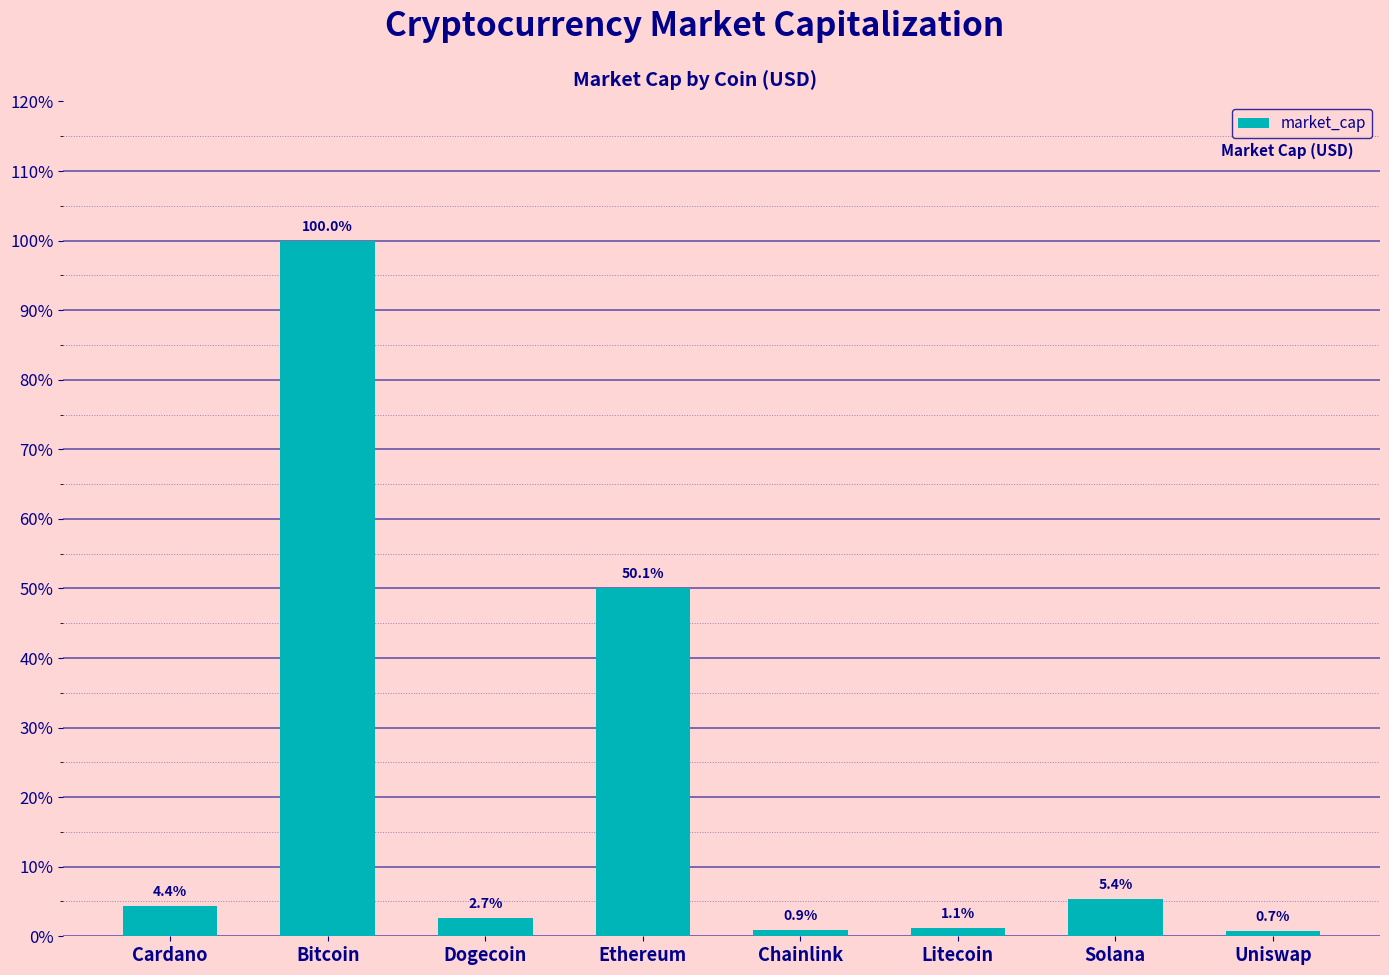

Are the bars horizontal?

No